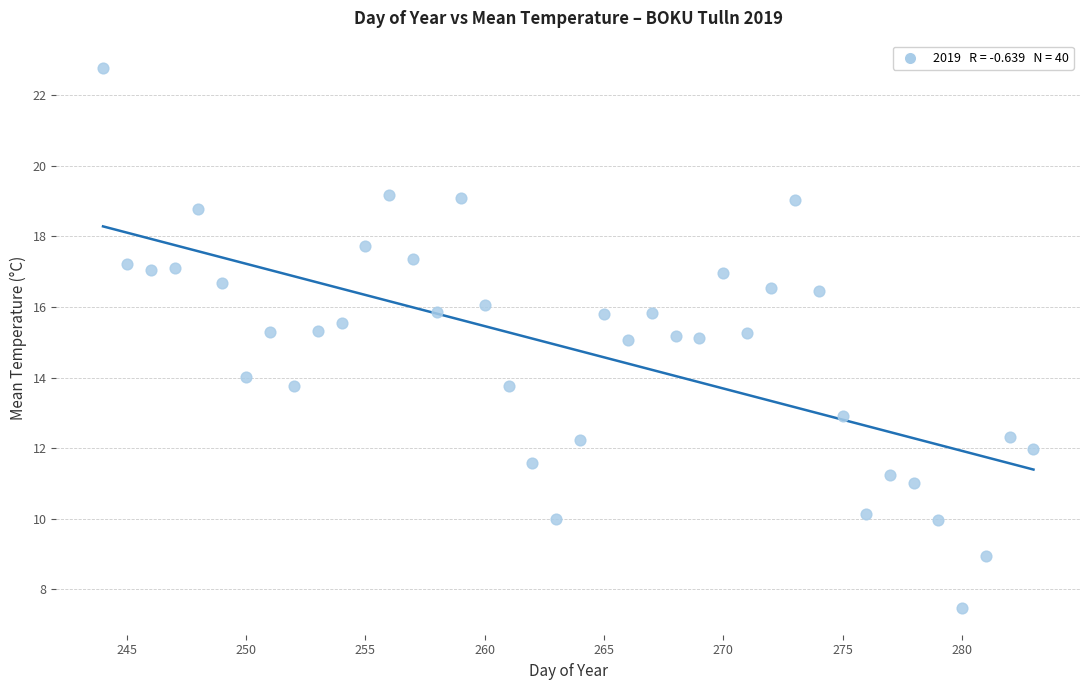

What is the range of Y values (max minus min)?

15.3